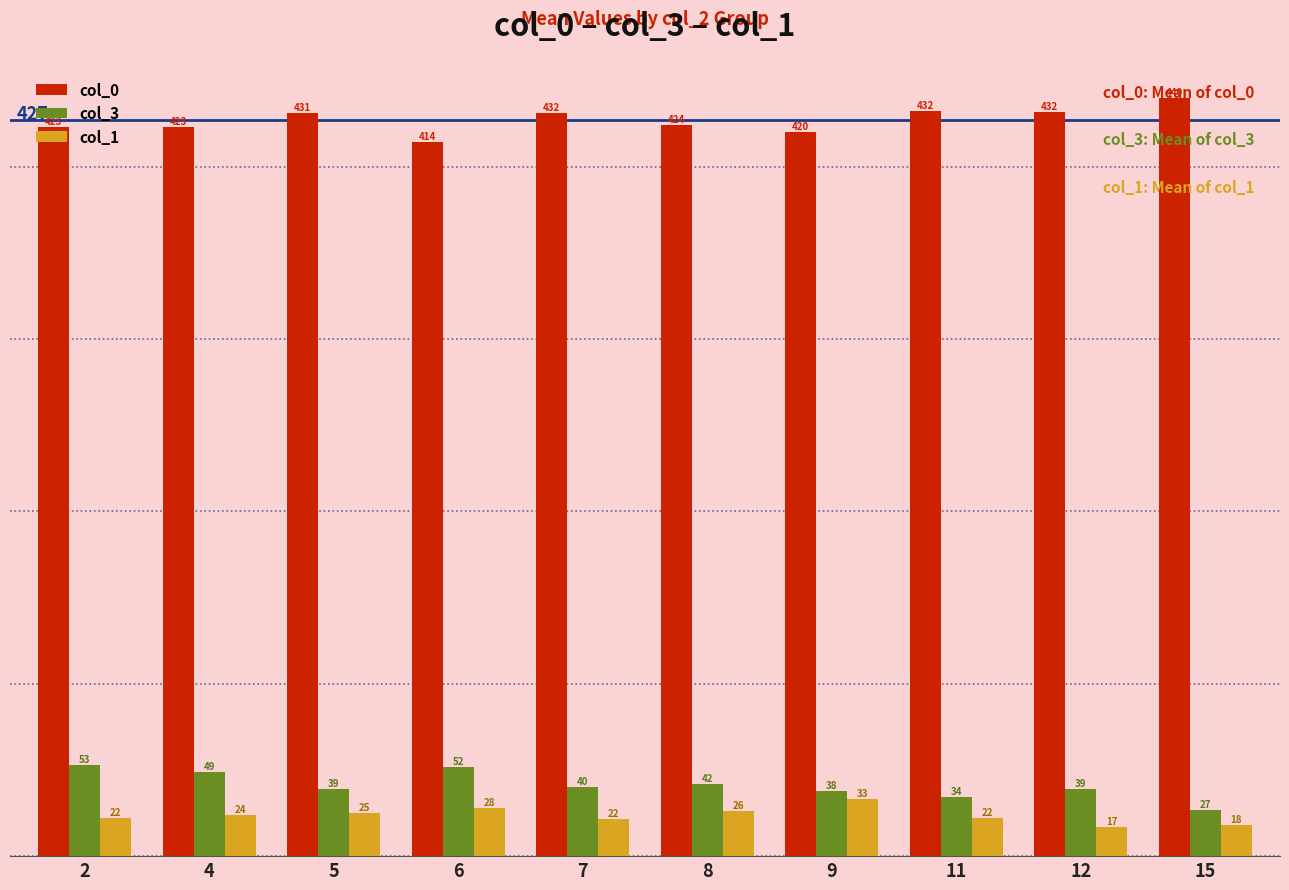

What is the total value across all series at 7?

493.0